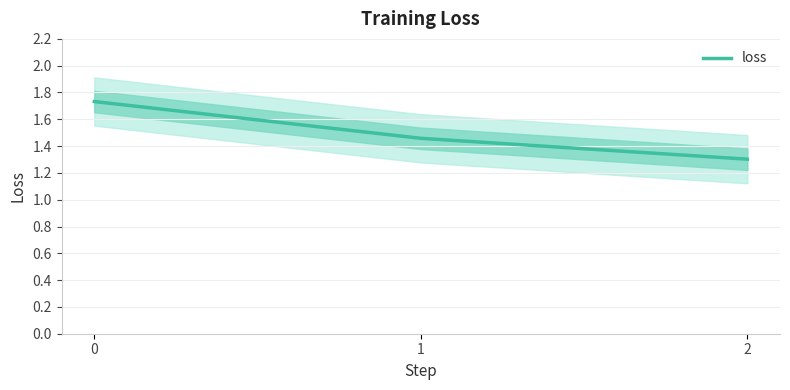

What is the sum of the values at 0 and 2?

3.0